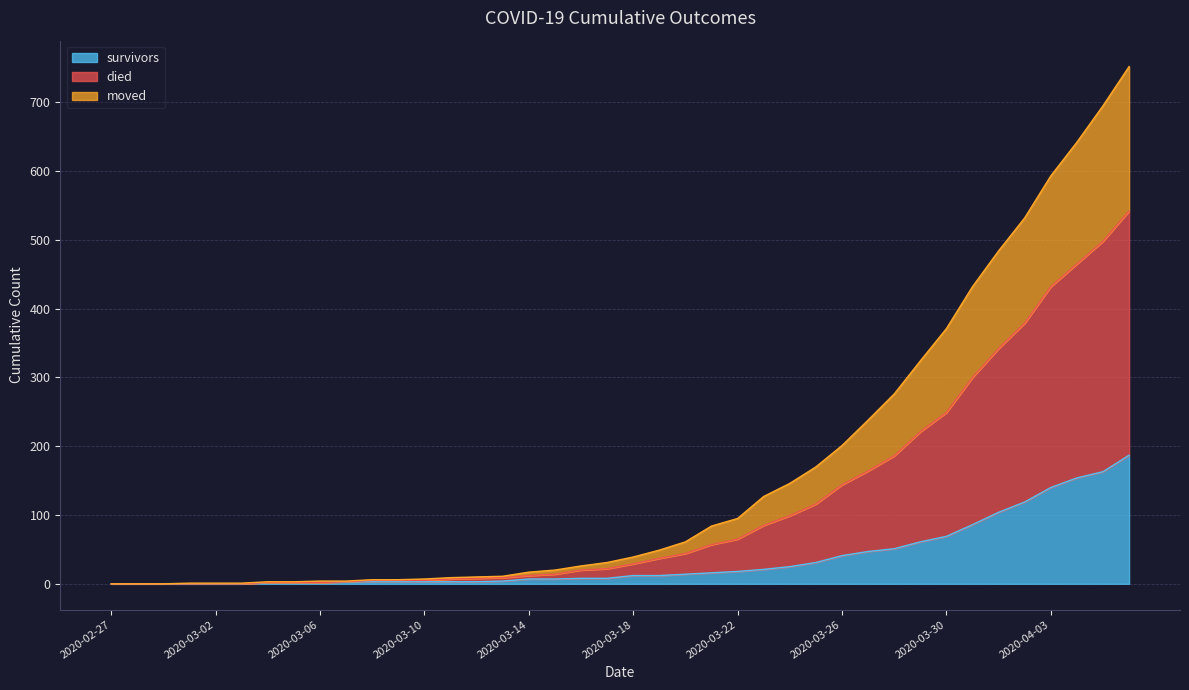

Is it true that survivors equals 243 at 2020-04-05?

False